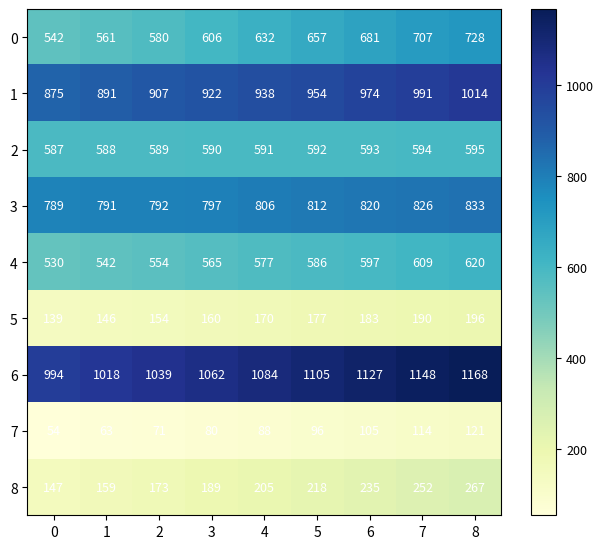

What is the sum of the 3 values at 8 and 2?

1625